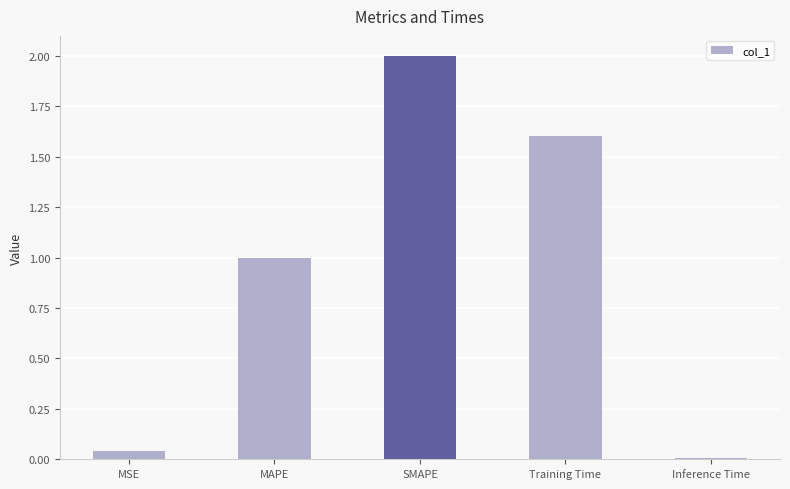

Which label corresponds to the largest value in the chart?

SMAPE